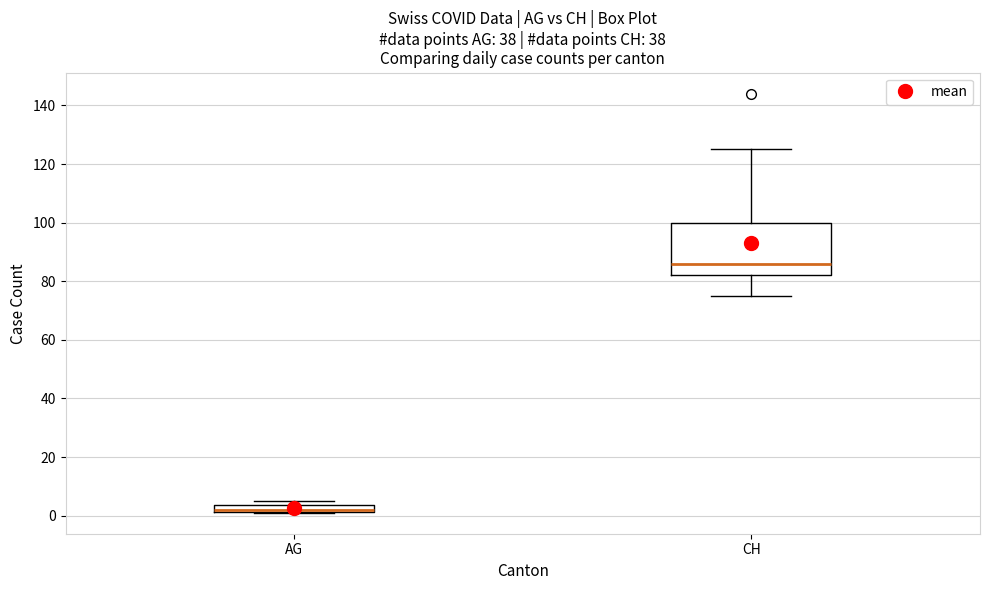

Which box is the tallest, from its lower edge to its upper edge?

CH